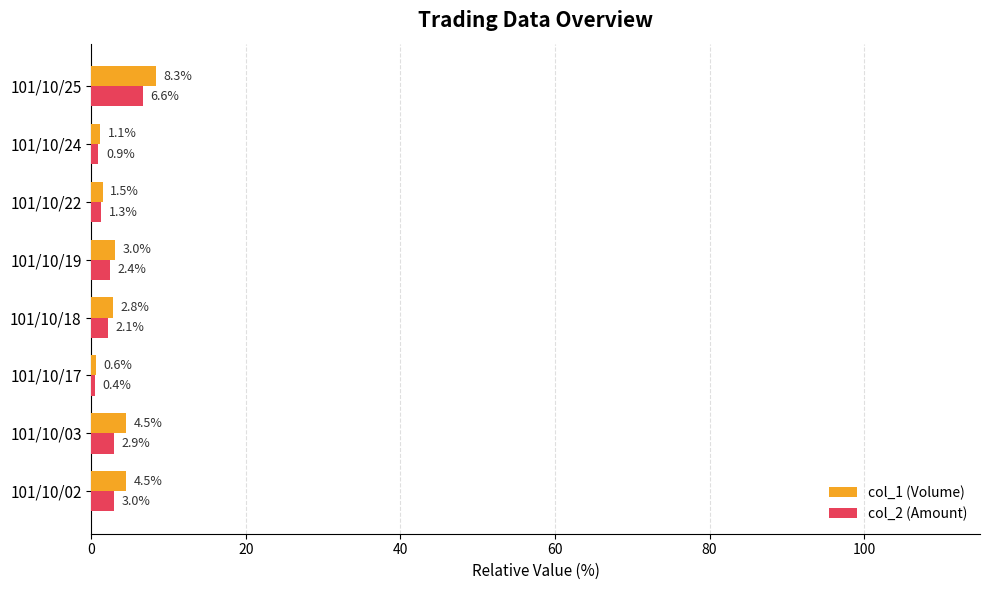

At which label does col_2 (Amount) reach its minimum?

101/10/17